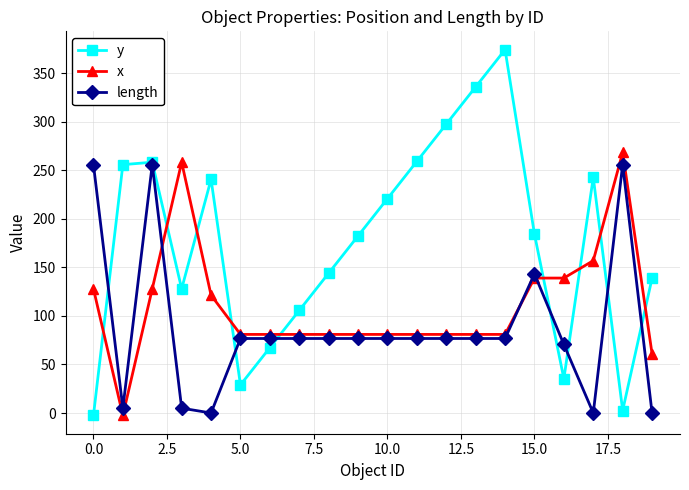

Which series has the largest total across all categories?

y